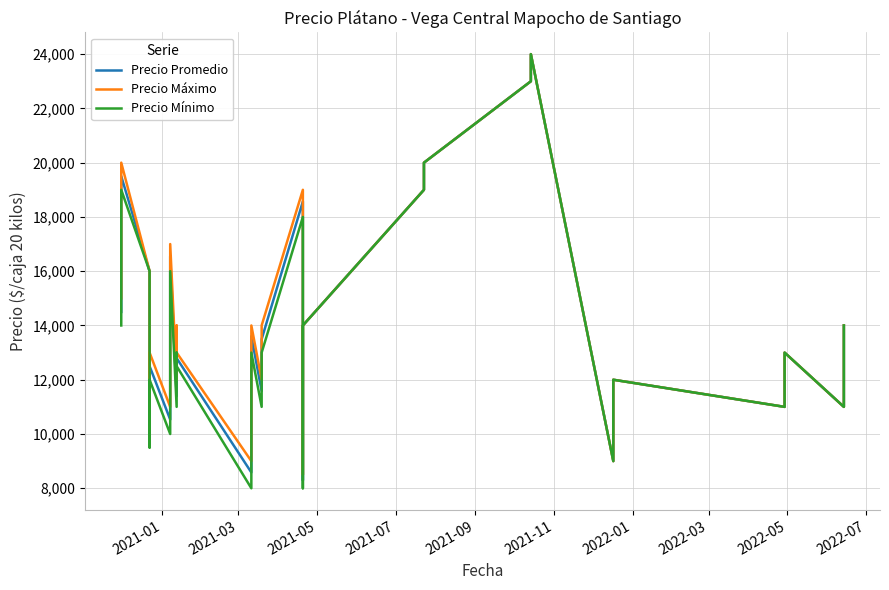

What is the spread (max minus min) of values at 2022-07?

1000